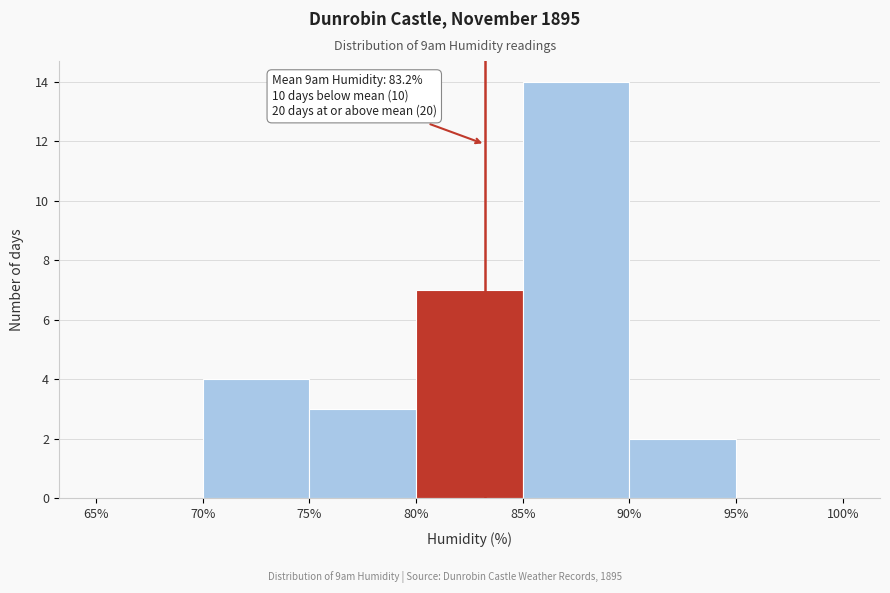

Which range on the x-axis has the tallest bar?

85% to 90%